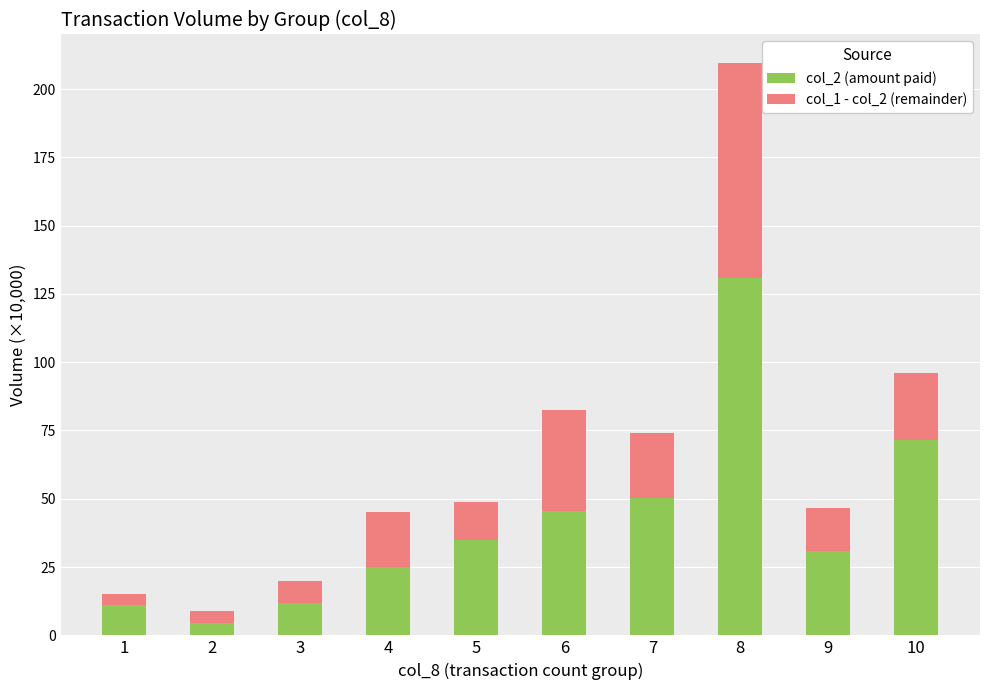

The value of col_2 (amount paid) at 1 is 10.9. True or false?

True